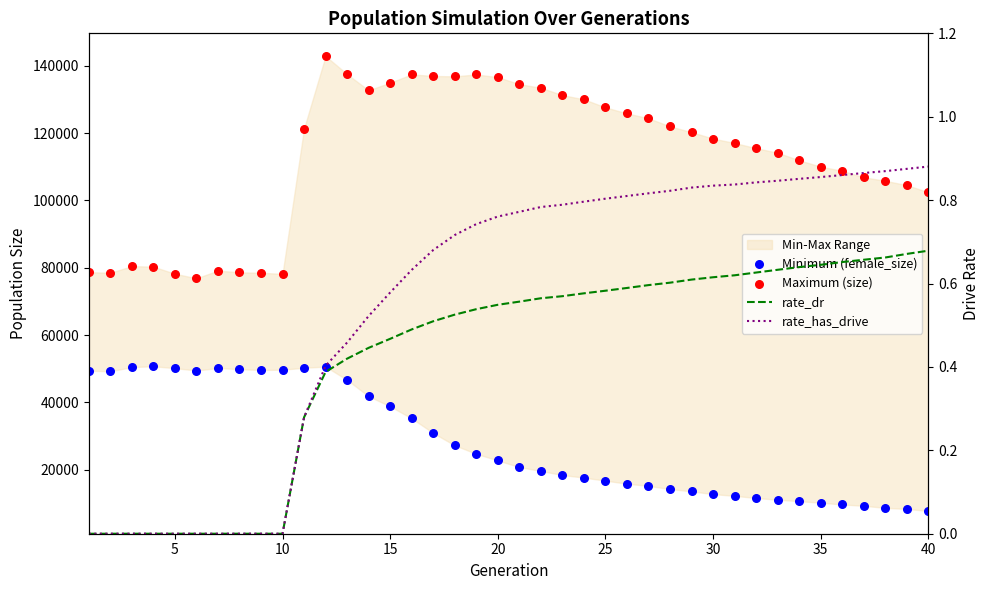

Is the value of Maximum (size) at 16 greater than the value of rate_dr at 10?

Yes